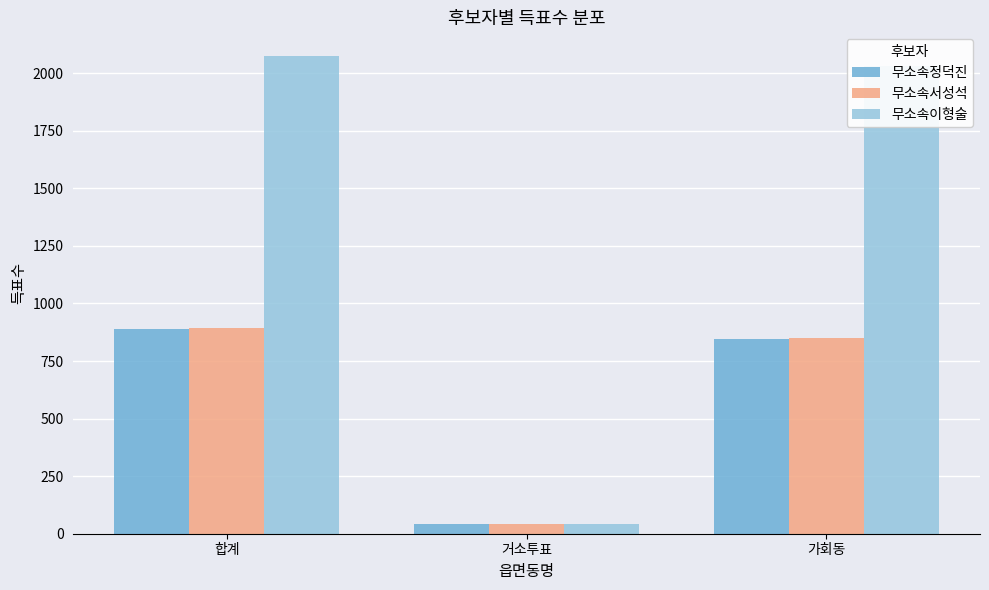

At which category does the chart reach its minimum across all series?

거소투표